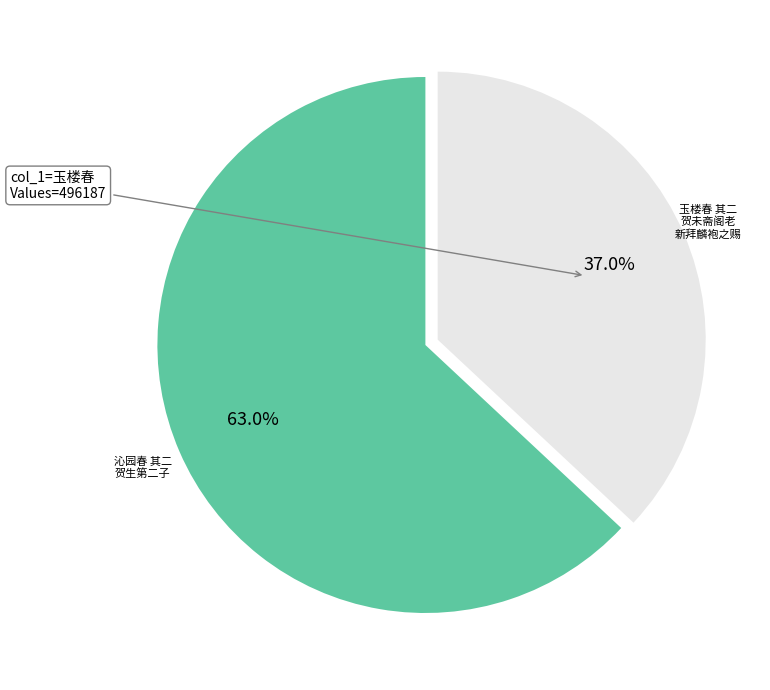

Is there a majority slice in this chart?

Yes